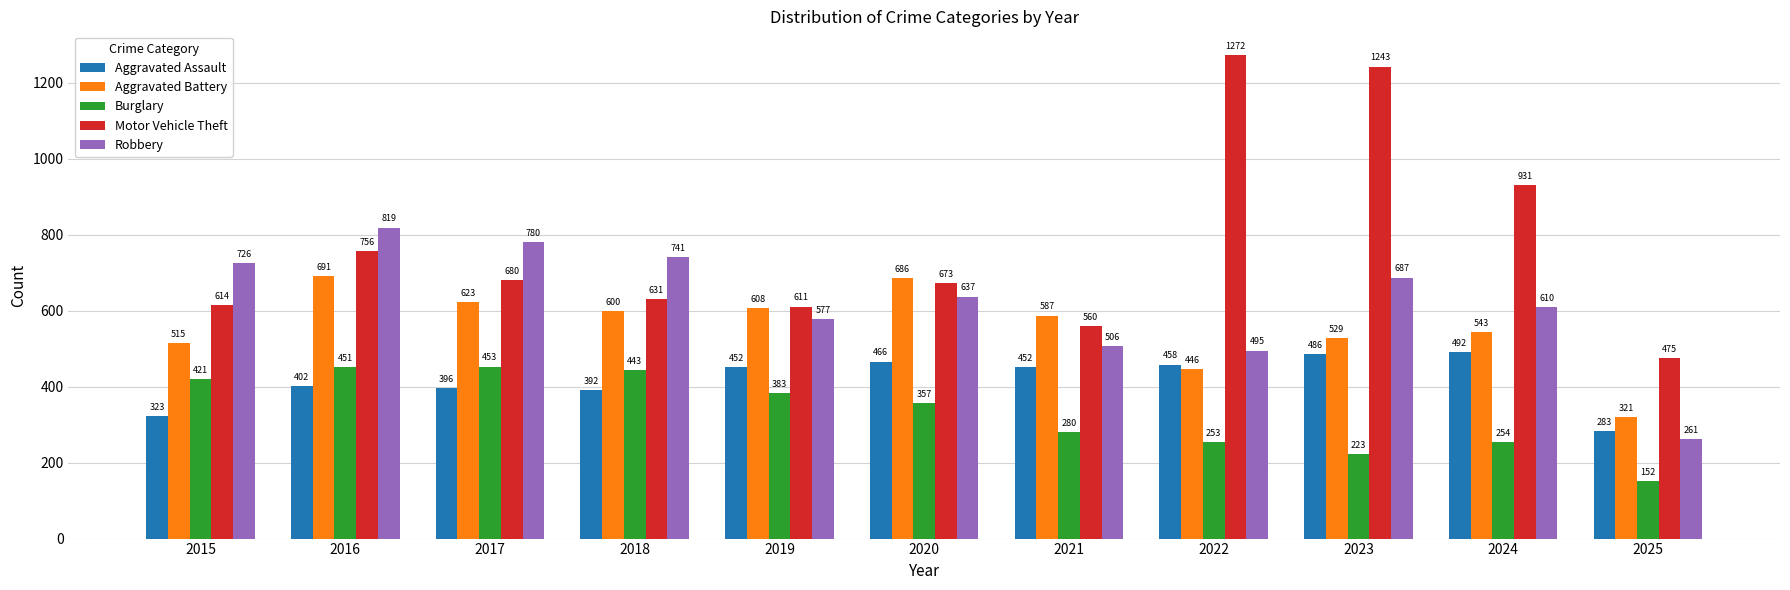

How many bars are there in total?

55